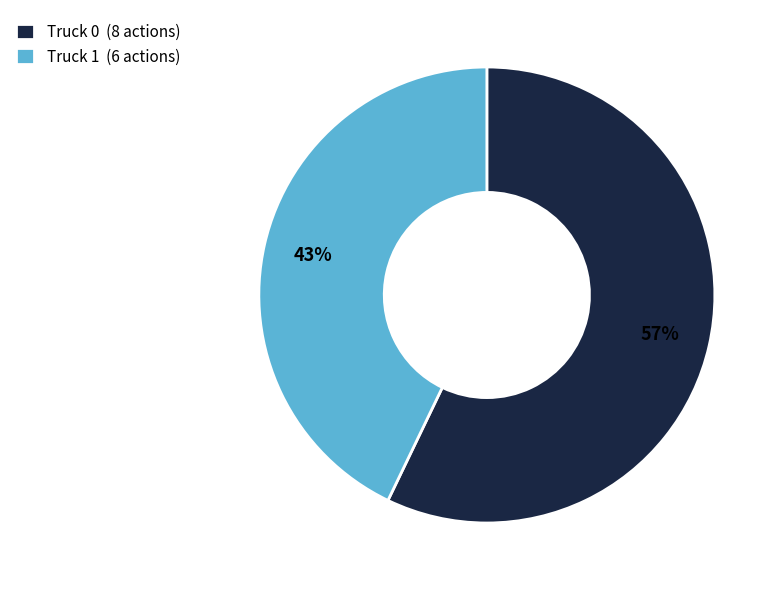

What is the ratio of the value at Truck 0 (8 actions) to the value at Truck 1 (6 actions)?

1.3